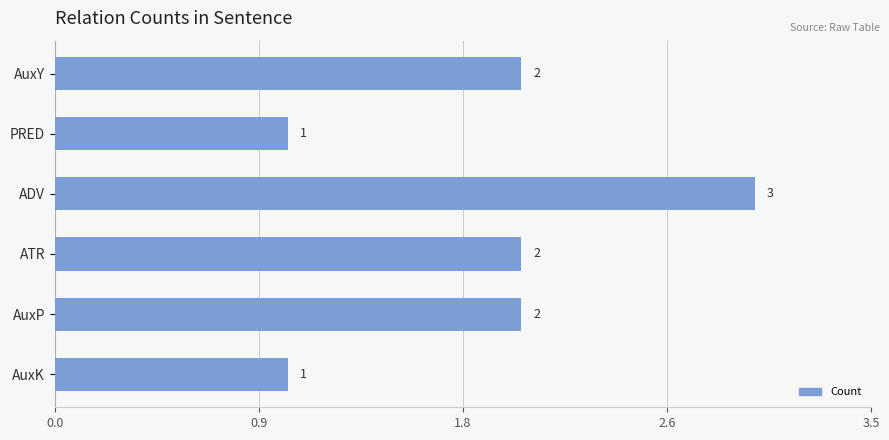

Are the bars horizontal?

Yes